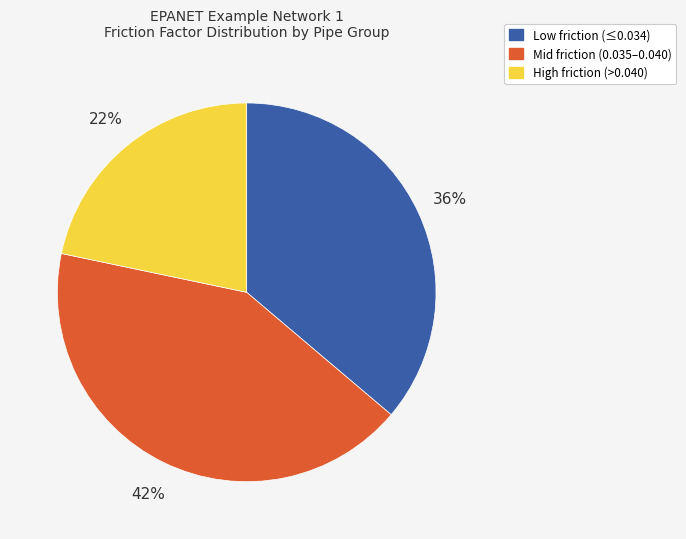

Is there a majority slice in this chart?

No